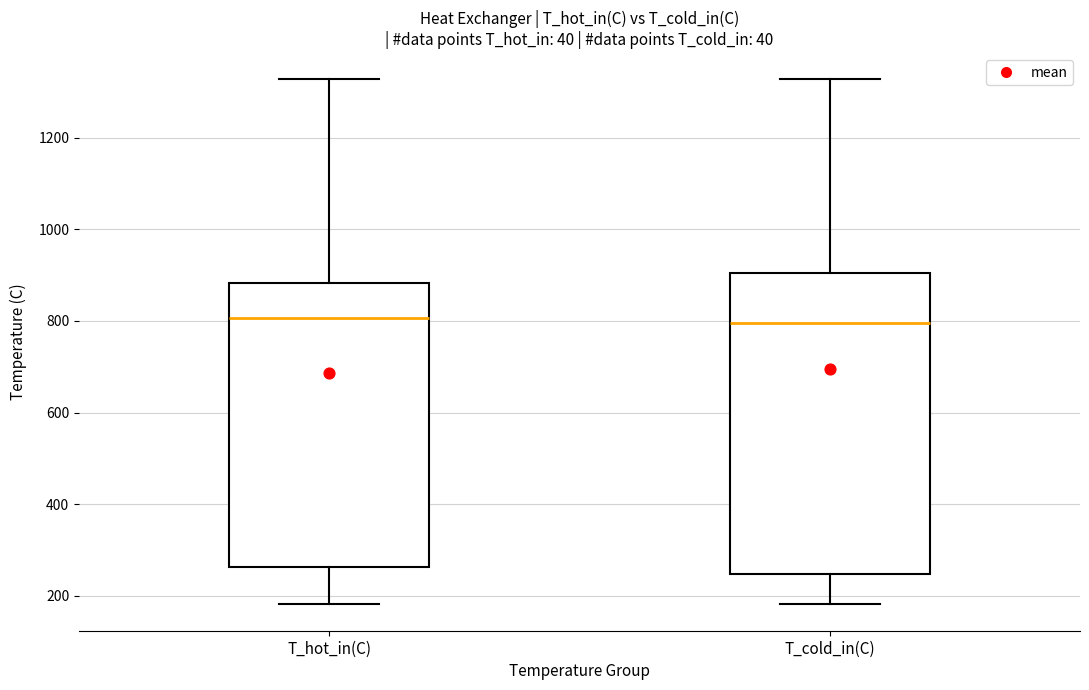

Reading left to right, read every box against the y-axis: the position of its median line, the range the box covers, and the ends of its whiskers. The values are not printed on the chart, so give them approximately, as read against the axis.

T_hot_in(C): median 800, box 260 to 880, whiskers 180 to 1320
T_cold_in(C): median 800, box 240 to 900, whiskers 180 to 1320